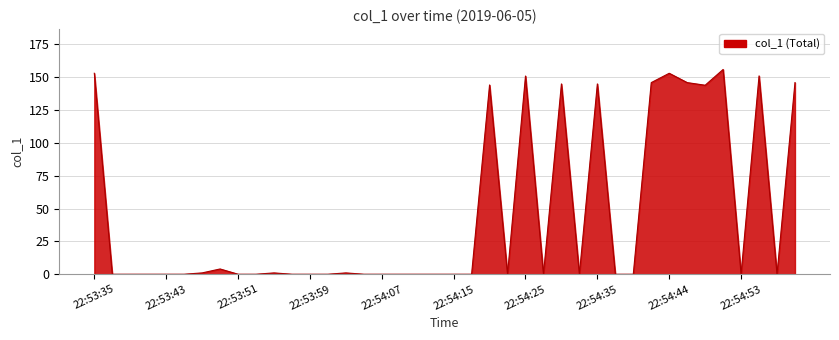

What is the greatest value displayed?

155.8